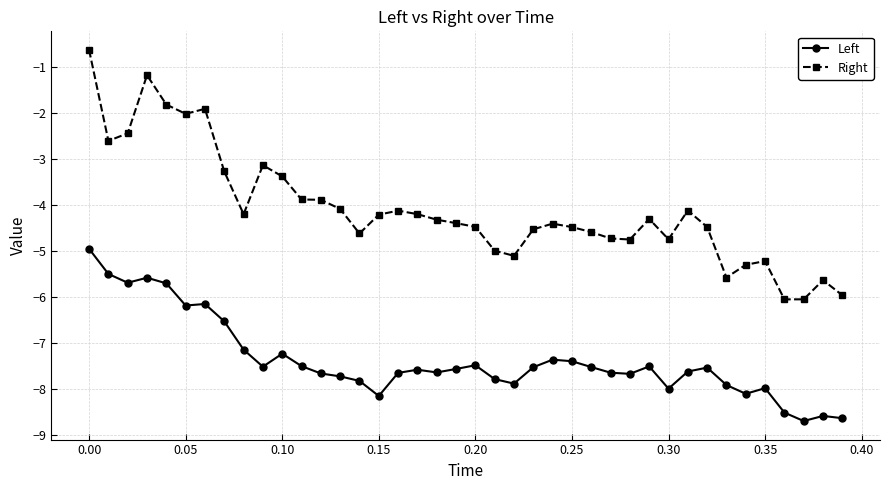

True or false: Left has more than 2 points higher than both neighbors.

True